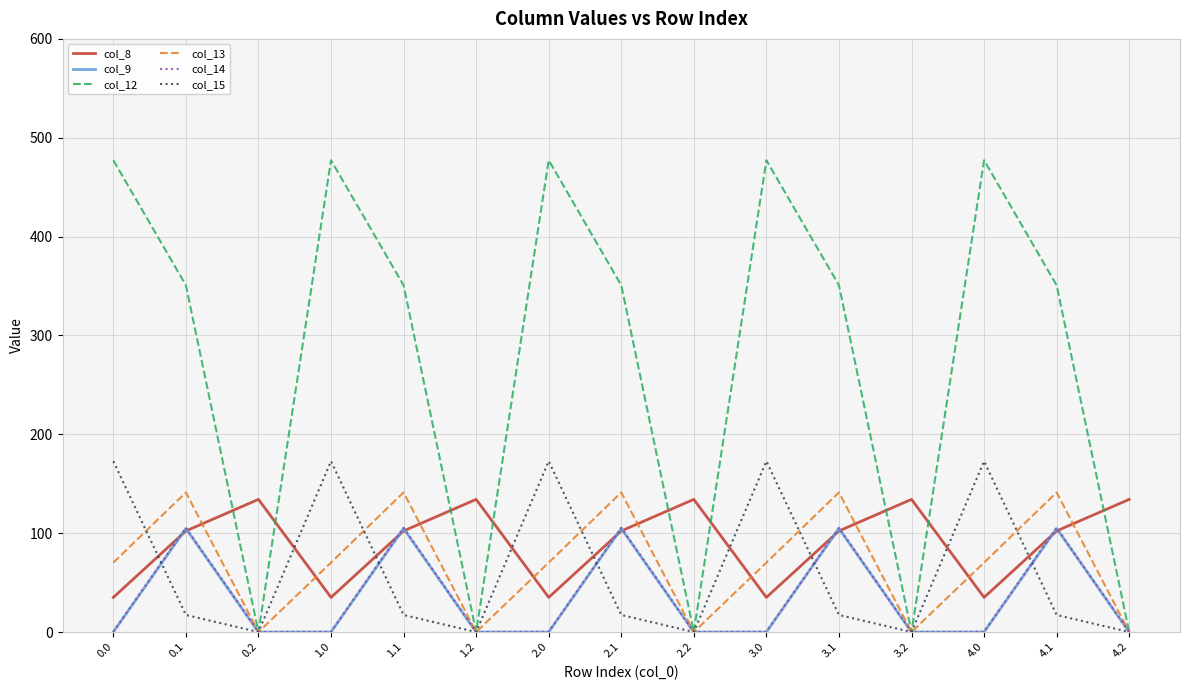

What is the total value across all series at 0.2?

134.2